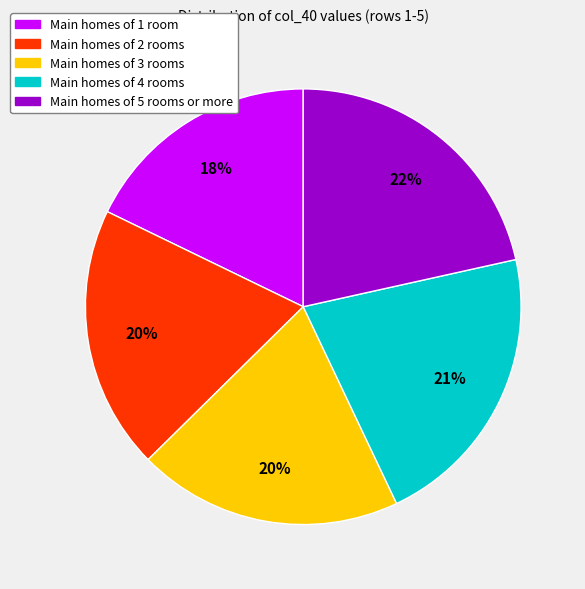

To the nearest percent, what percentage of the pie is Main homes of 3 rooms?

20%